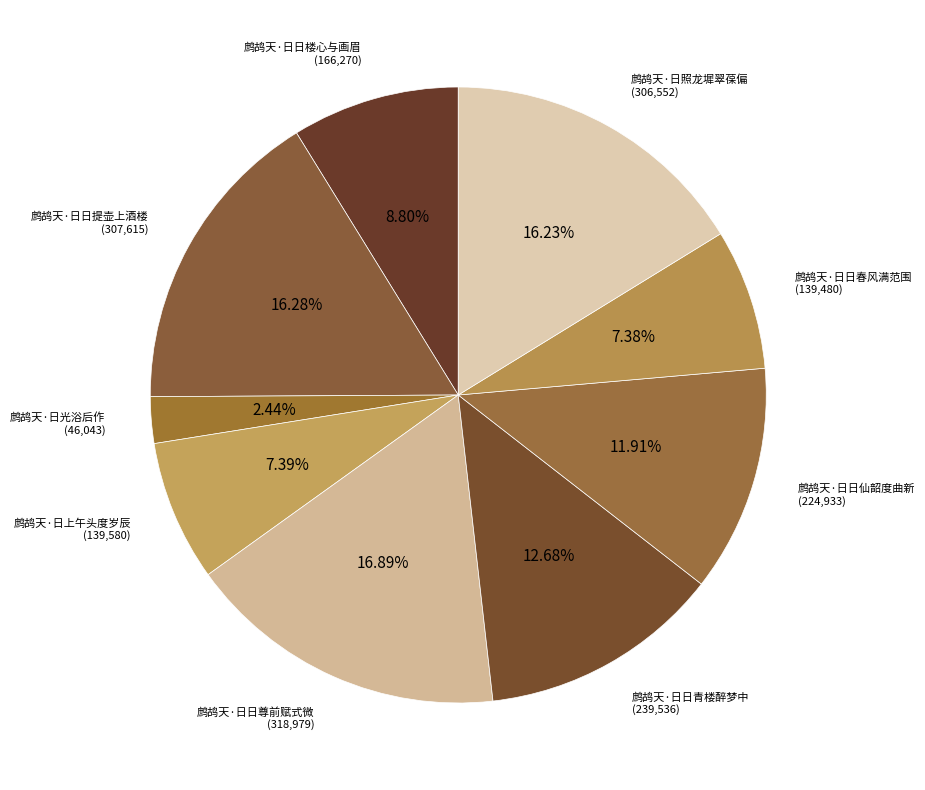

Rank the categories by value from lowest to highest.

鹧鸪天·日光浴后作, 鹧鸪天·日日春风满范围, 鹧鸪天·日上午头度岁辰, 鹧鸪天·日日楼心与画眉, 鹧鸪天·日日仙韶度曲新, 鹧鸪天·日日青楼醉梦中, 鹧鸪天·日照龙墀翠葆偏, 鹧鸪天·日日提壶上酒楼, 鹧鸪天·日日尊前赋式微